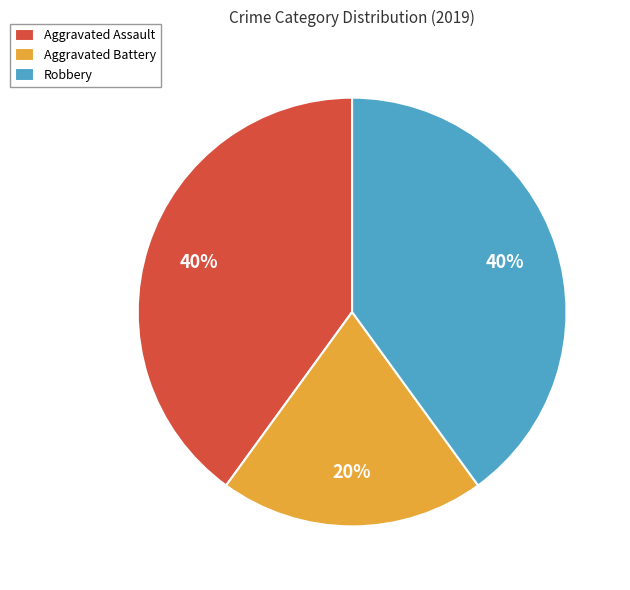

Which category has the smallest portion of the pie?

Aggravated Battery